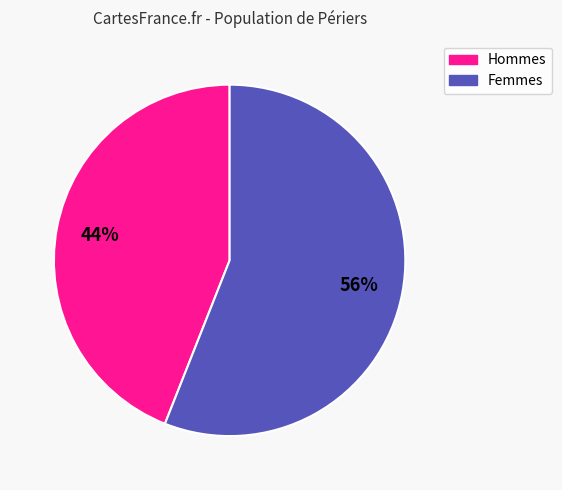

To the nearest percent, what is the difference between the largest and smallest slice percentages?

12%